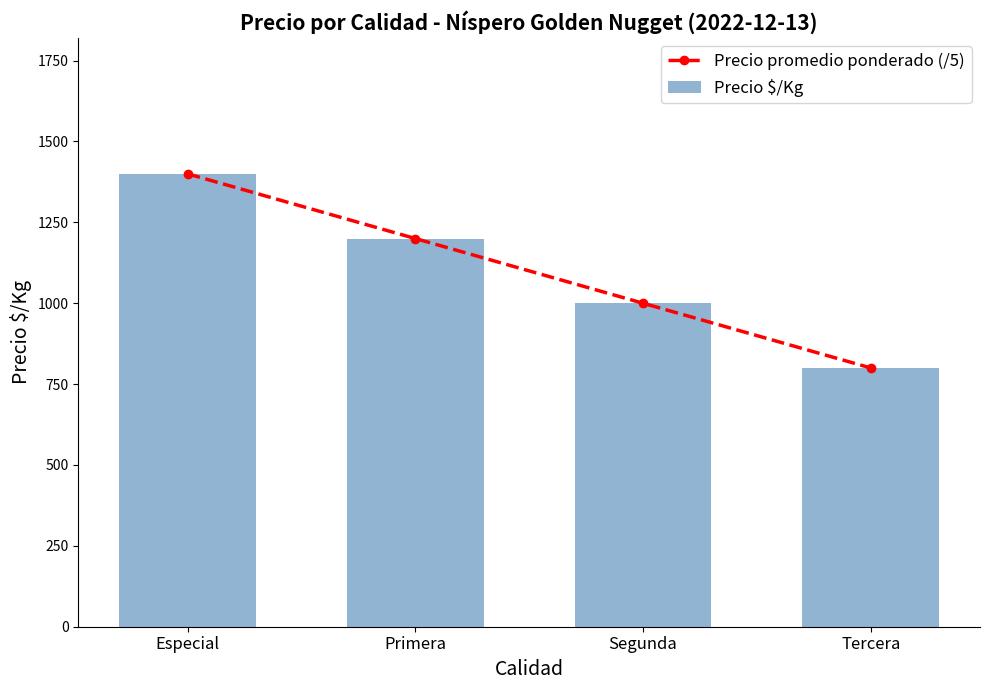

Reading left to right, transcribe all the data shown in this chart.

Precio promedio ponderado (/5): 1400	1200	1000	800
Precio $/Kg: 1400	1200	1000	800